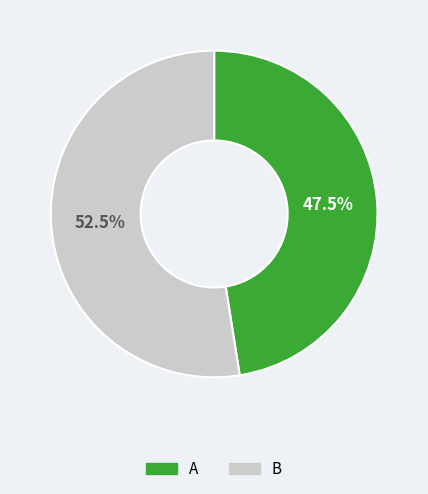

How many segments does this pie chart have?

2